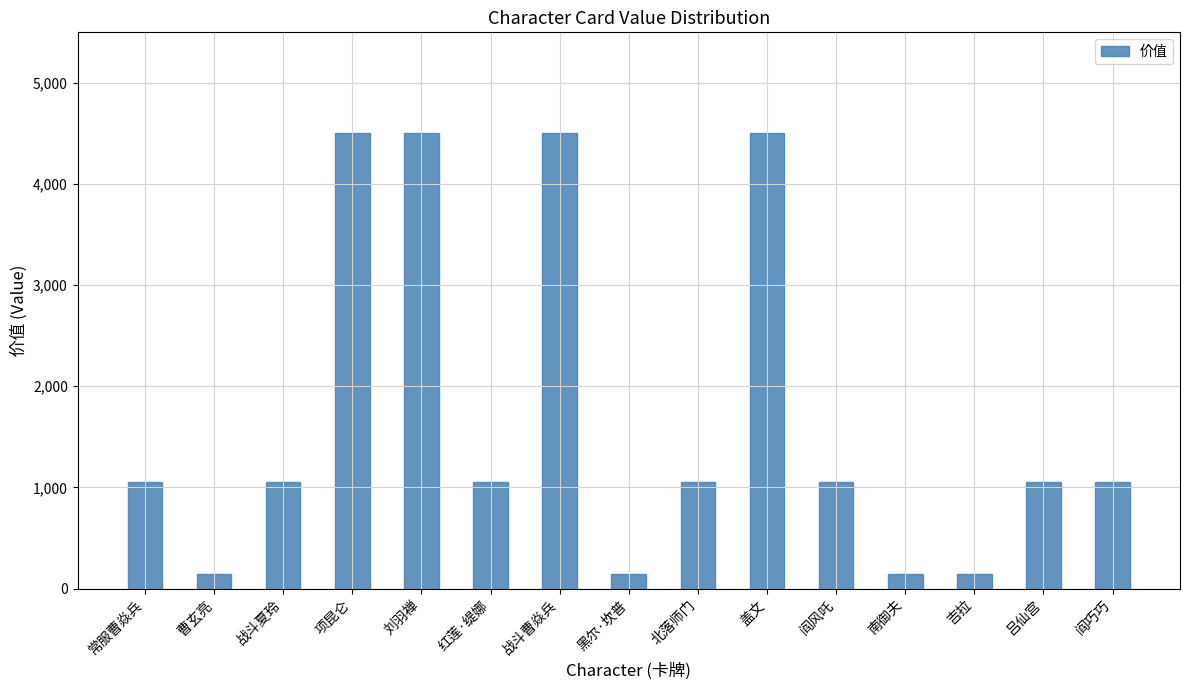

What is the value of the 5th bar from the left?

4500